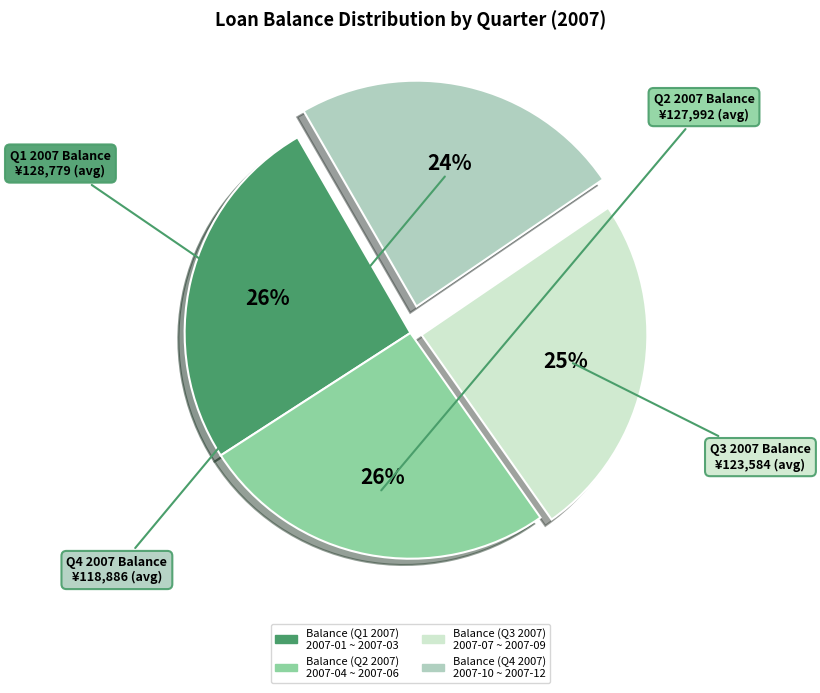

Does any single category account for the majority?

No